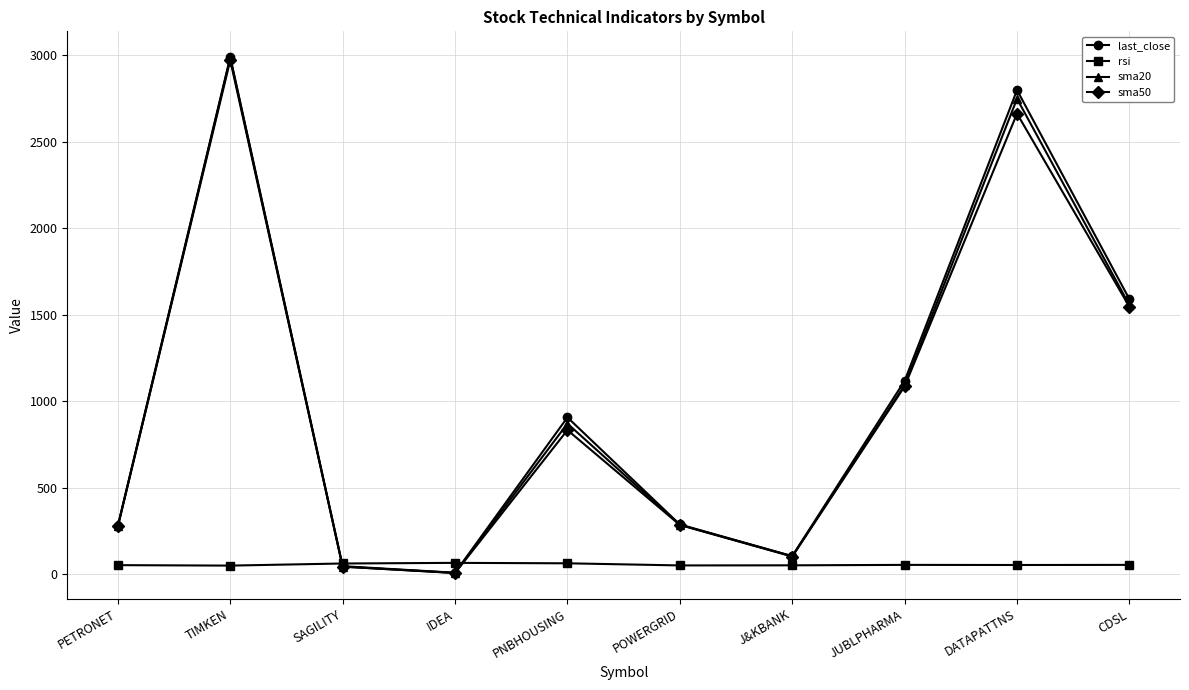

At which label does last_close first exceed 907?

TIMKEN